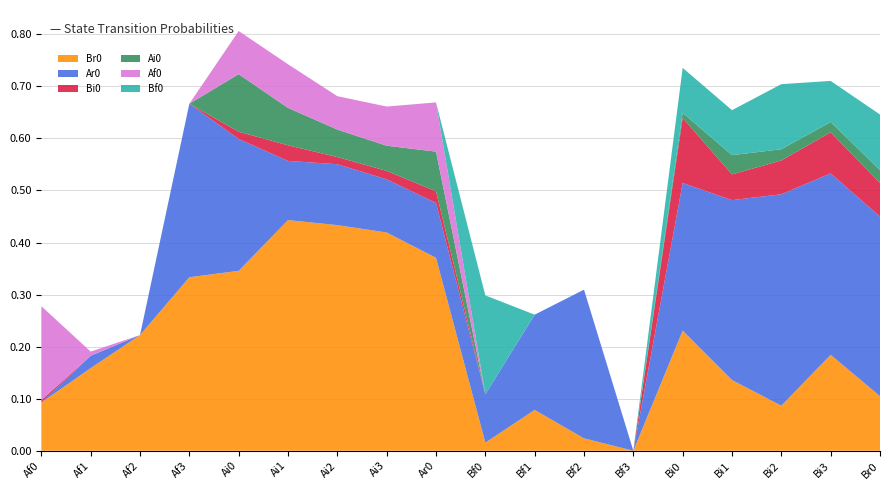

Reading left to right, extract all data points from this chart.

Br0: Af0=0.1	Af1=0.2	Af2=0.2	Af3=0.3	Ai0=0.3	Ai1=0.4	Ai2=0.4	Ai3=0.4	Ar0=0.4	Bf0=0.0	Bf1=0.1	Bf2=0.0	Bf3=0.0	Bi0=0.2	Bi1=0.1	Bi2=0.1	Bi3=0.2	Br0=0.1
Ar0: Af0=0.0	Af1=0.0	Af2=0.0	Af3=0.3	Ai0=0.3	Ai1=0.1	Ai2=0.1	Ai3=0.1	Ar0=0.1	Bf0=0.1	Bf1=0.2	Bf2=0.3	Bf3=0.0	Bi0=0.3	Bi1=0.3	Bi2=0.4	Bi3=0.3	Br0=0.3
Bi0: Af0=0.0	Af1=0.0	Af2=0.0	Af3=0.0	Ai0=0.0	Ai1=0.0	Ai2=0.0	Ai3=0.0	Ar0=0.0	Bf0=0.0	Bf1=0.0	Bf2=0.0	Bf3=0.0	Bi0=0.1	Bi1=0.0	Bi2=0.1	Bi3=0.1	Br0=0.1
Ai0: Af0=0.0	Af1=0.0	Af2=0.0	Af3=0.0	Ai0=0.1	Ai1=0.1	Ai2=0.1	Ai3=0.0	Ar0=0.1	Bf0=0.0	Bf1=0.0	Bf2=0.0	Bf3=0.0	Bi0=0.0	Bi1=0.0	Bi2=0.0	Bi3=0.0	Br0=0.0
Af0: Af0=0.2	Af1=0.0	Af2=0.0	Af3=0.0	Ai0=0.1	Ai1=0.1	Ai2=0.1	Ai3=0.1	Ar0=0.1	Bf0=0.0	Bf1=0.0	Bf2=0.0	Bf3=0.0	Bi0=0.0	Bi1=0.0	Bi2=0.0	Bi3=0.0	Br0=0.0
Bf0: Af0=0.0	Af1=0.0	Af2=0.0	Af3=0.0	Ai0=0.0	Ai1=0.0	Ai2=0.0	Ai3=0.0	Ar0=0.0	Bf0=0.2	Bf1=0.0	Bf2=0.0	Bf3=0.0	Bi0=0.1	Bi1=0.1	Bi2=0.1	Bi3=0.1	Br0=0.1